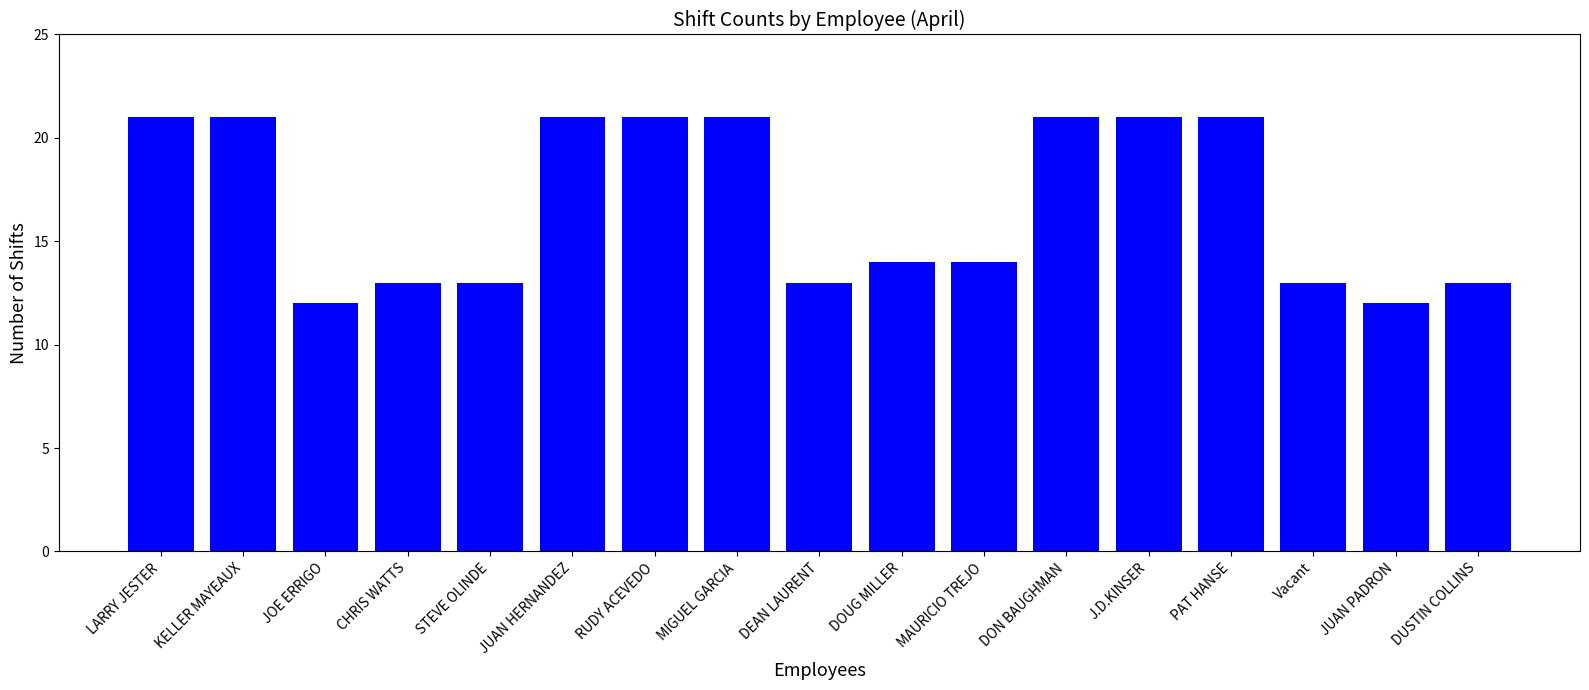

What is the average value?

17